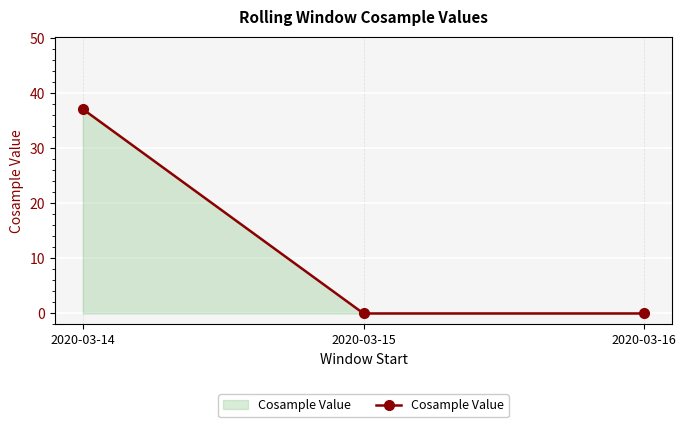

What is the change in value from 2020-03-14 to 2020-03-15?

-37.1